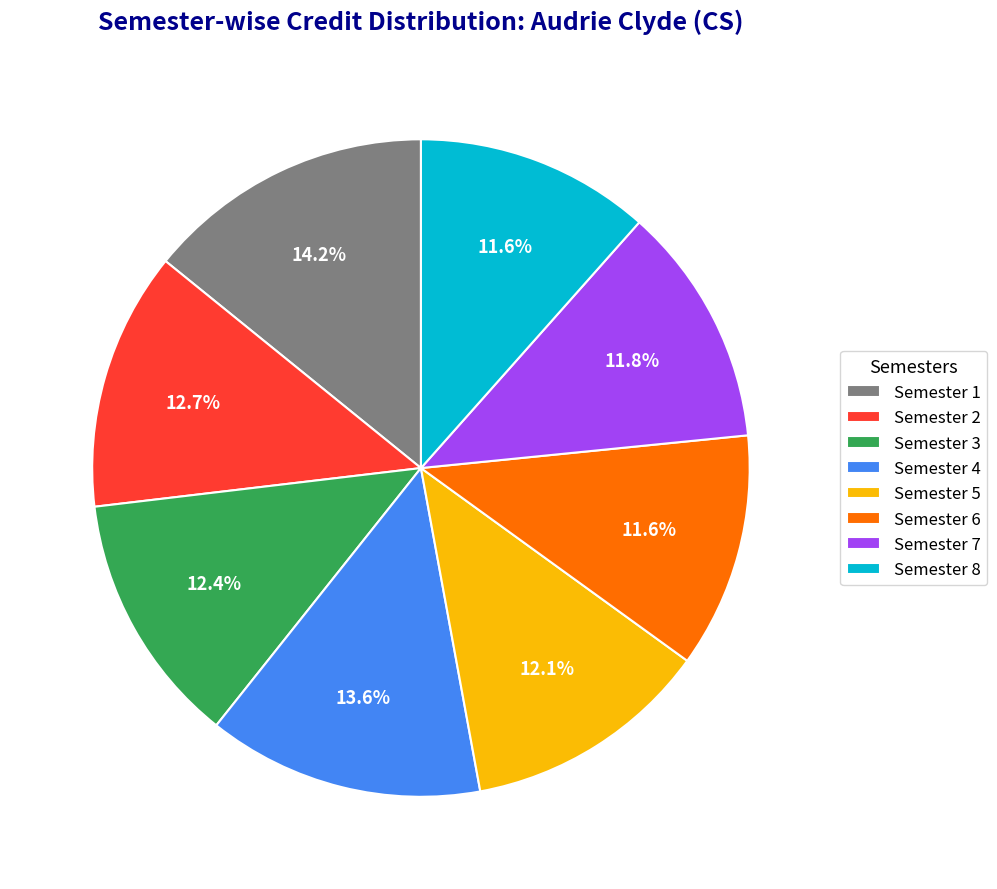

Count the number of slices in the pie.

8